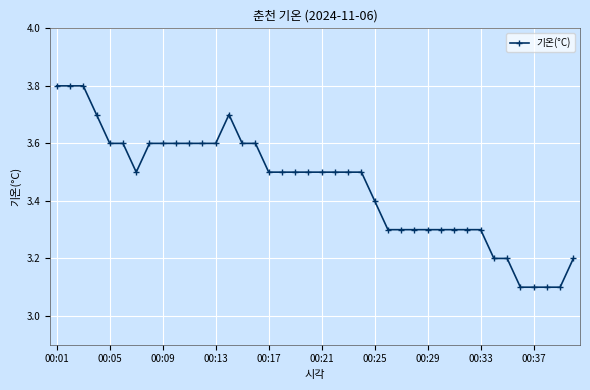

How many lines are shown in the chart?

1